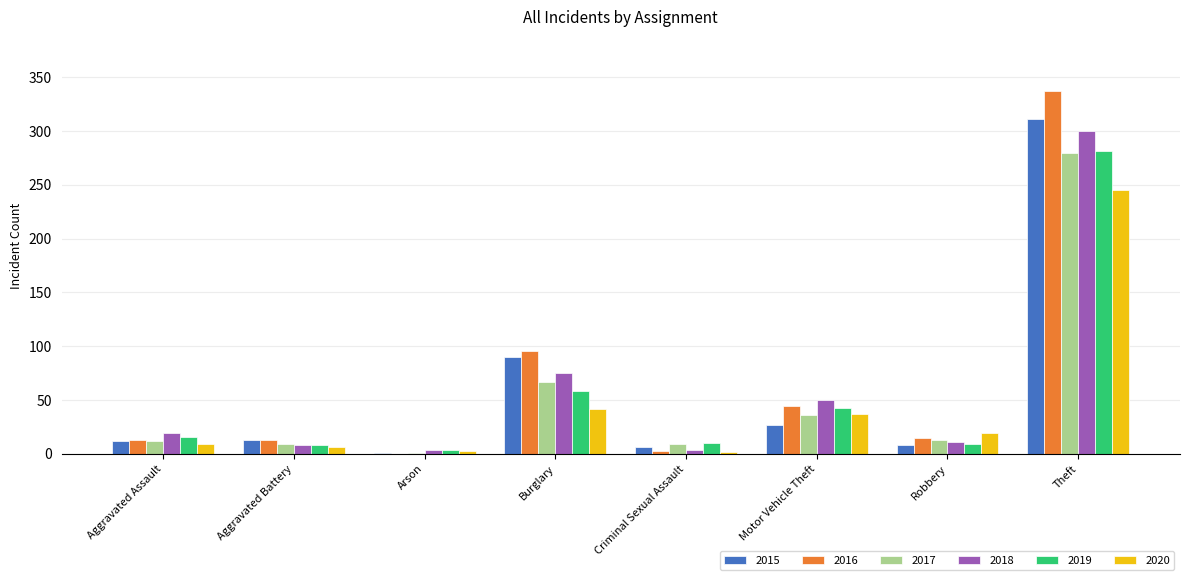

Which series changed the most between Burglary and Theft?

2016